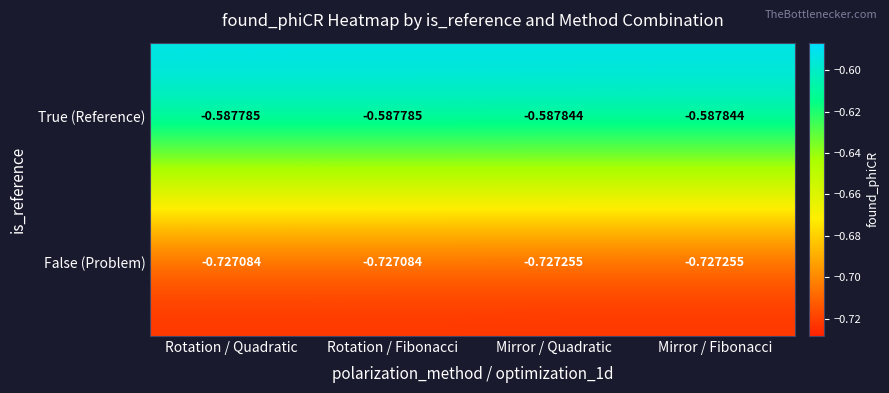

Rank the series by their average value, from highest to lowest.

True (Reference), False (Problem)